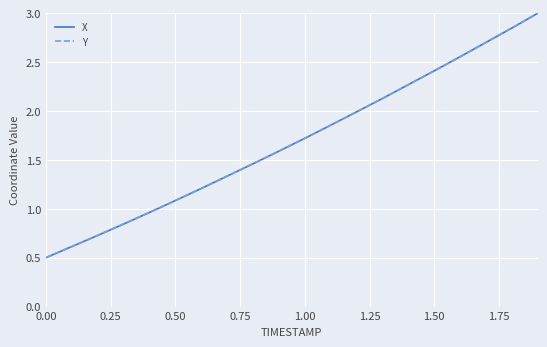

What is the average value of the X series?

1.7